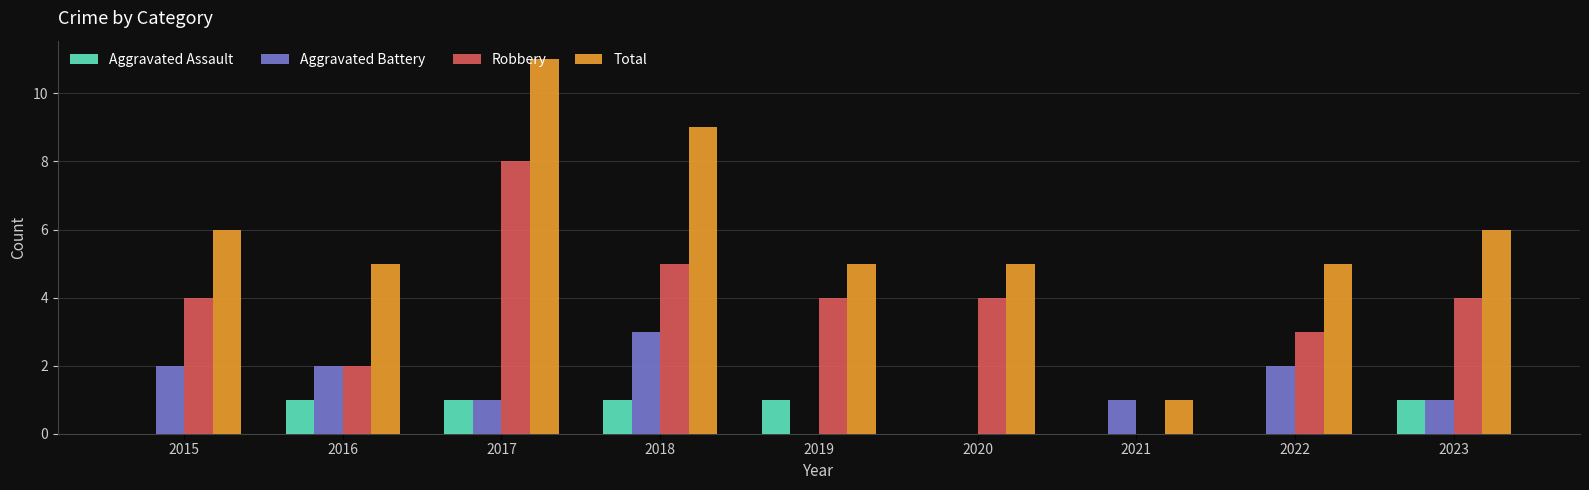

Which series has the largest total across all categories?

Total